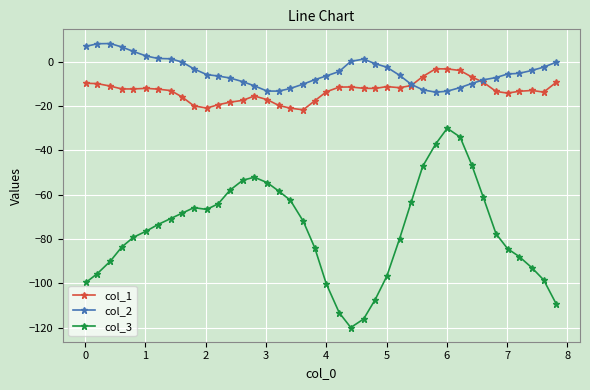

What is the value of the col_2 point at the 13th from the left?

-7.3